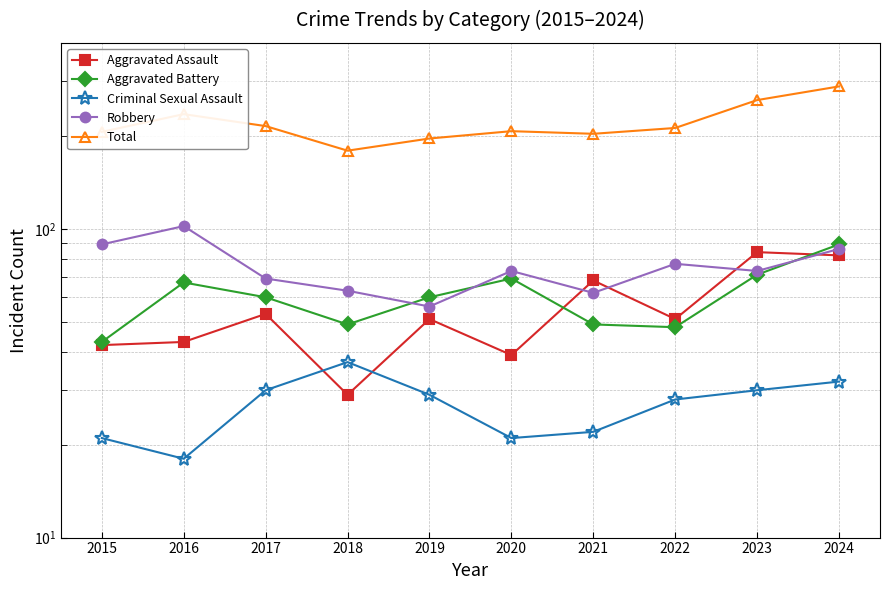

Which category has the lowest value across all series?

2016